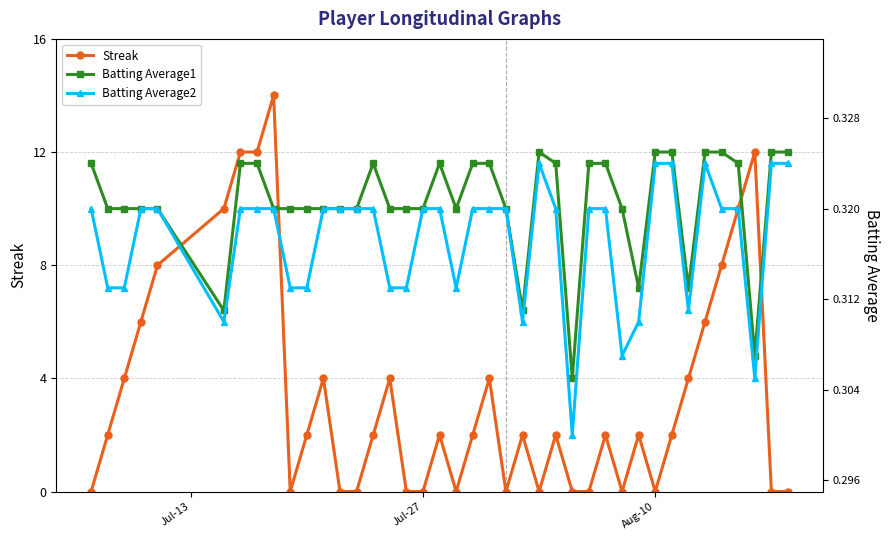

True or false: Batting Average1 and Batting Average2 intersect in this chart.

False